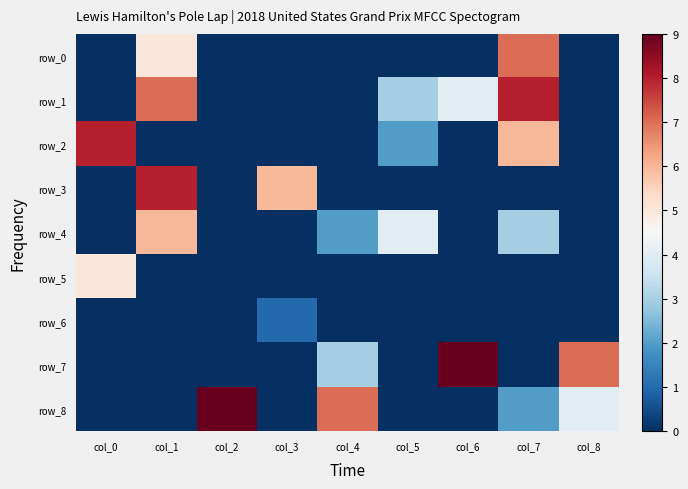

At which label is row_4 closest to 3?

col_7